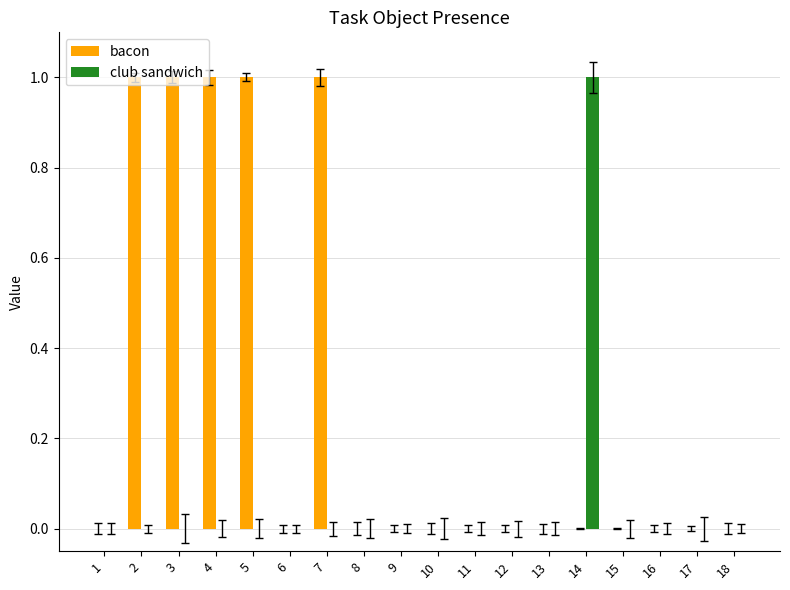

Reading left to right, what are all the values shown in this chart?

bacon: 0	1	1	1	1	0	1	0	0	0	0	0	0	0	0	0	0	0
club sandwich: 0	0	0	0	0	0	0	0	0	0	0	0	0	1	0	0	0	0